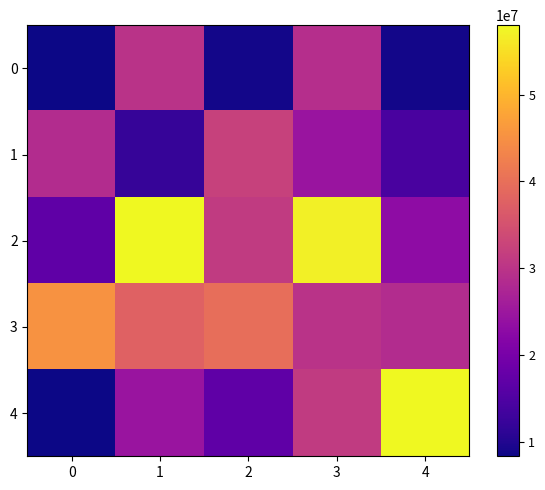

Between 0 and 2, which is larger?

2